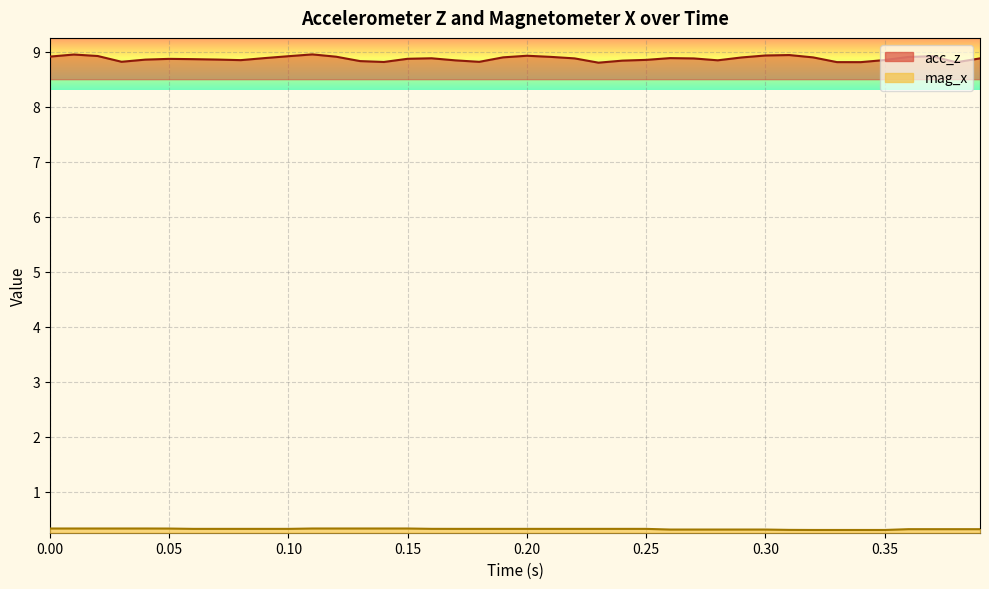

True or false: acc_z and mag_x intersect in this chart.

False